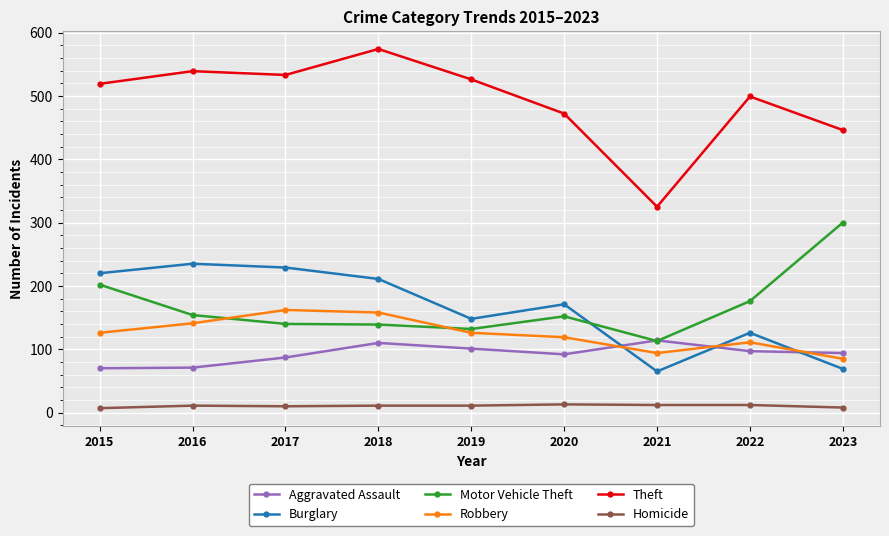

True or false: Burglary has a value of 148 at 2019.

True